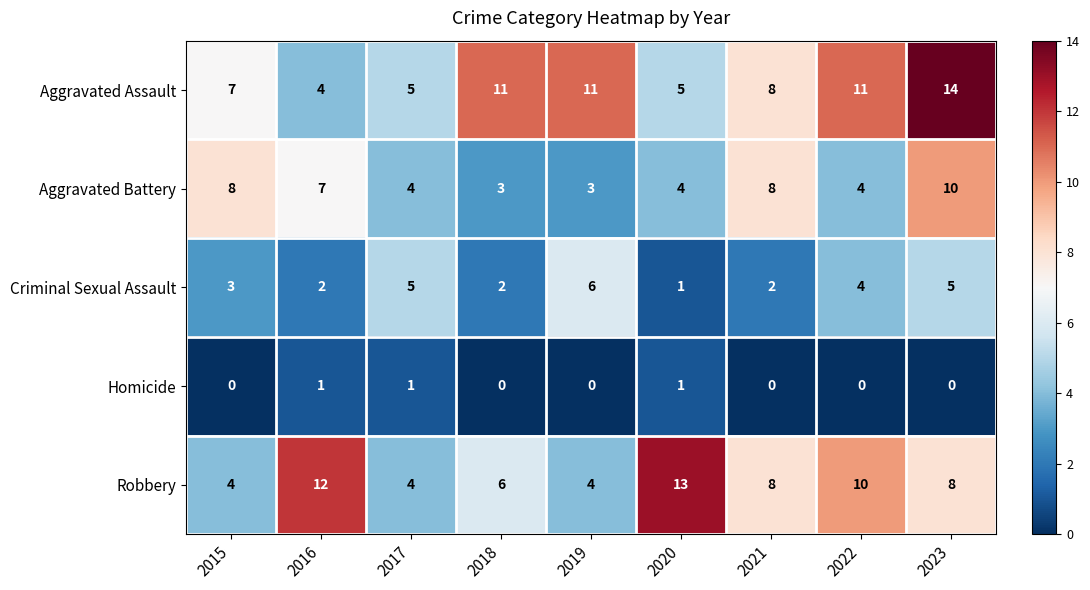

Rank the series by their maximum value, from lowest to highest.

Homicide, Criminal Sexual Assault, Aggravated Battery, Robbery, Aggravated Assault